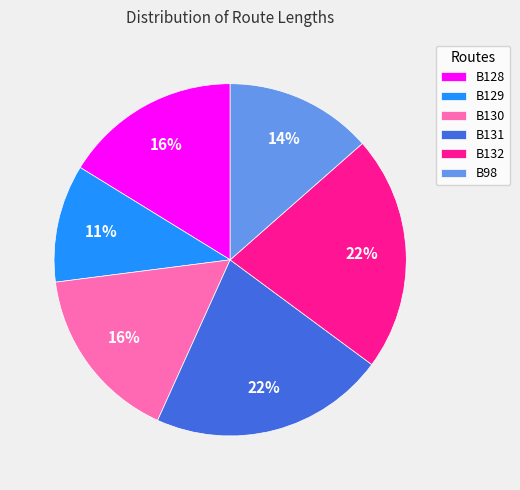

Is it true that B128 is 7% of the pie?

False